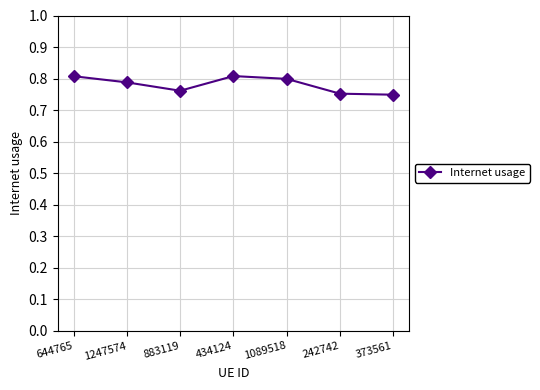

Is this an area chart (filled region under the line)?

No